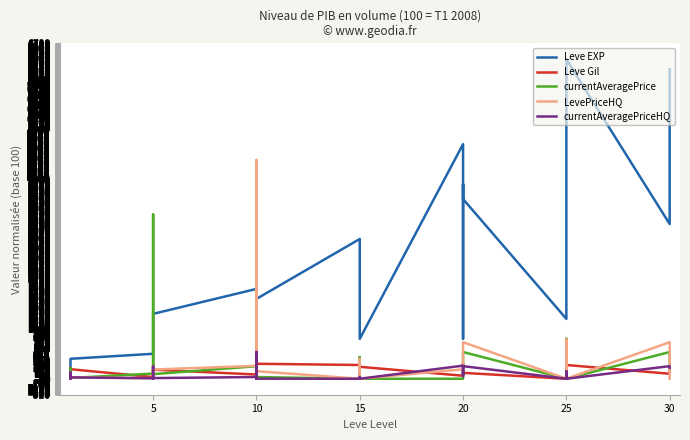

What is the sum of the Leve EXP values at 20 and 15?

5500.0